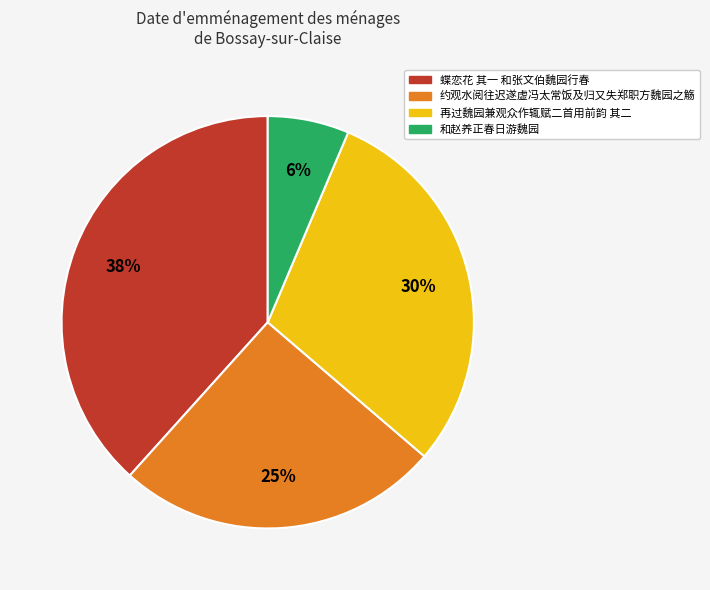

Is there a majority slice in this chart?

No